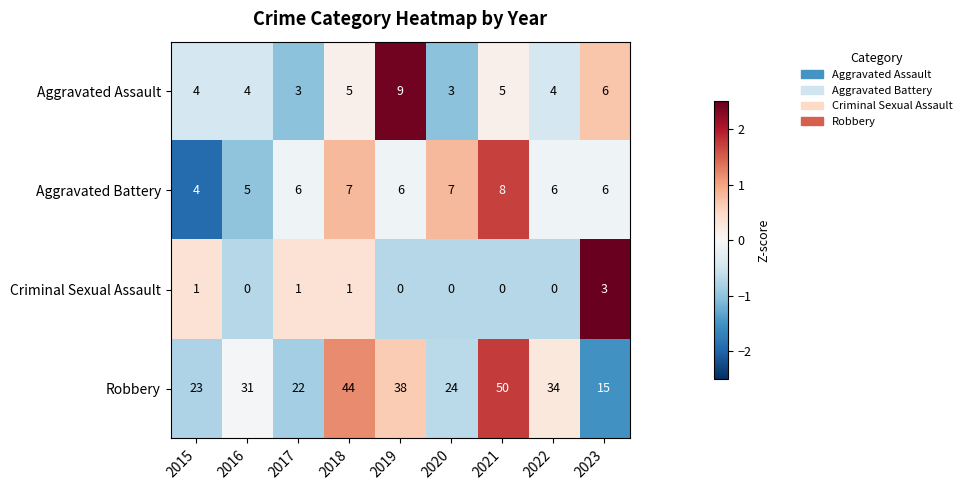

At how many categories does at least one series exceed 0?

9